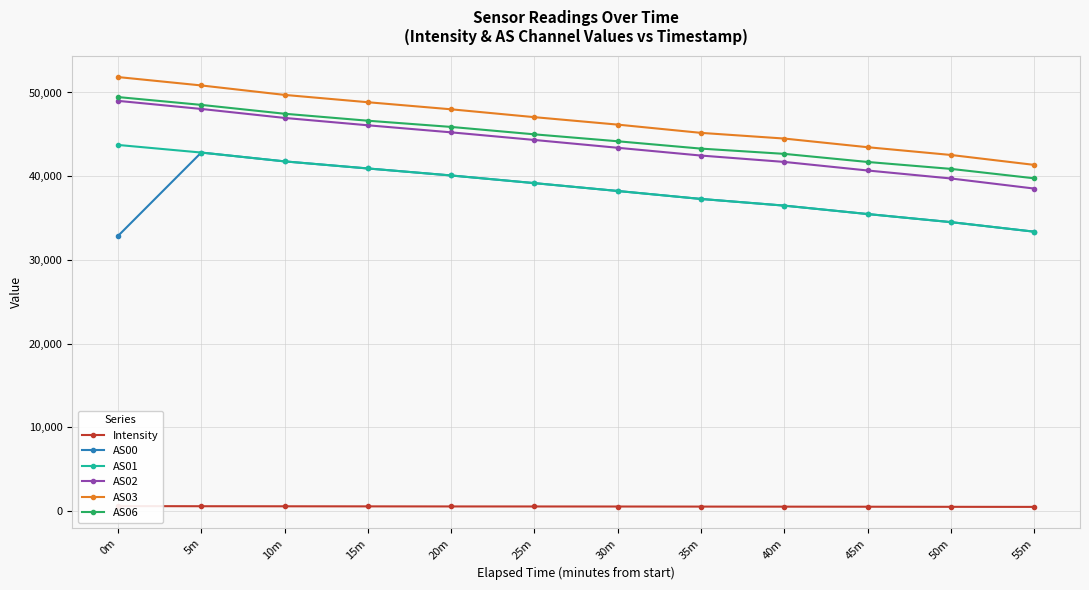

At 55m, list the series in order from largest to smallest.

AS03, AS06, AS02, AS00, AS01, Intensity